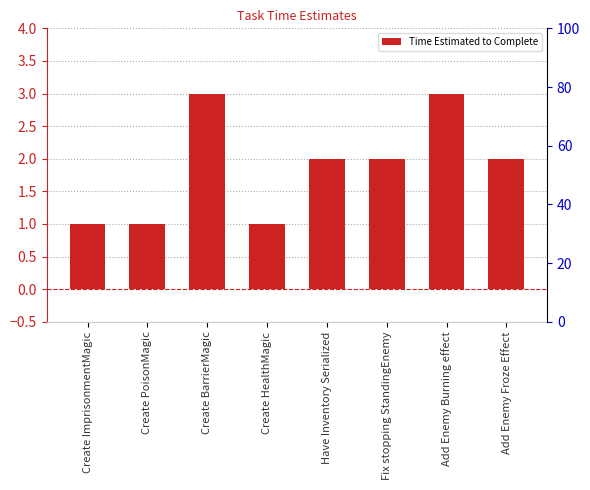

Which category has the highest value across all series?

Create BarrierMagic